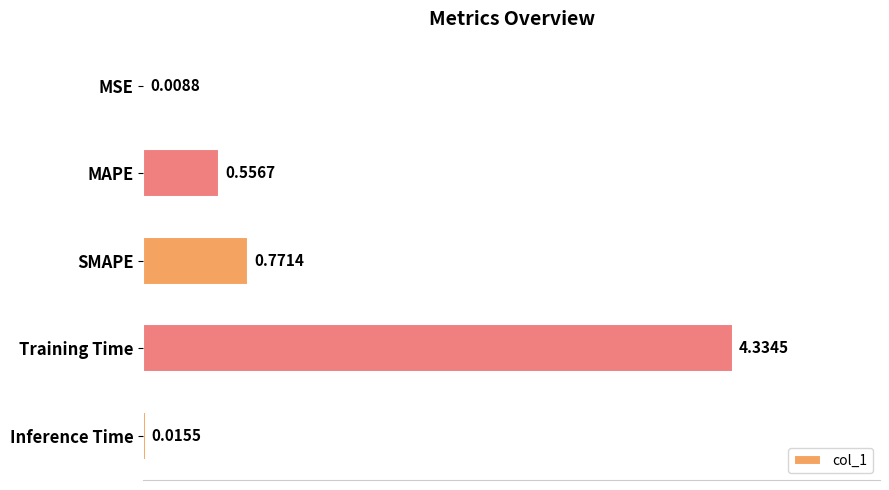

Where is the data nearest to the value 2?

SMAPE